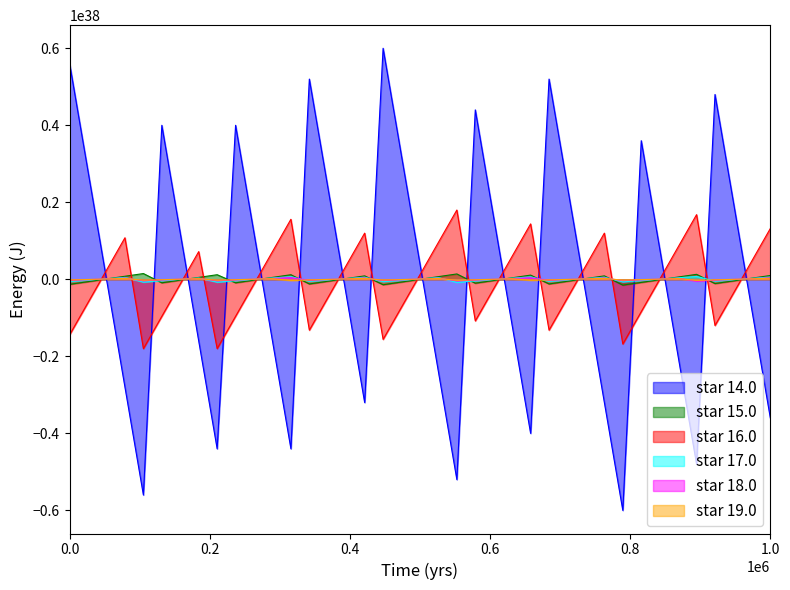

What is the value of the V point at the 28th from the left?

-60000000000000003652042886863650816